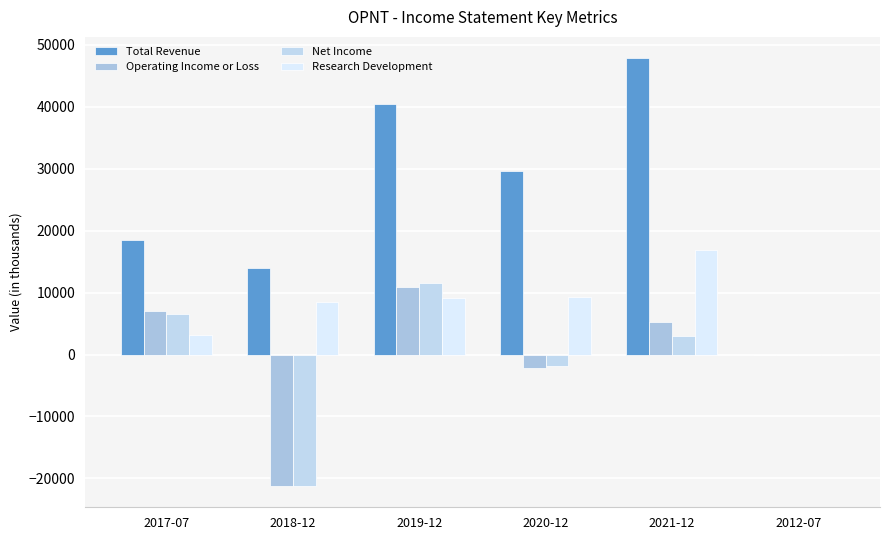

At which category does the chart reach its minimum across all series?

2018-12